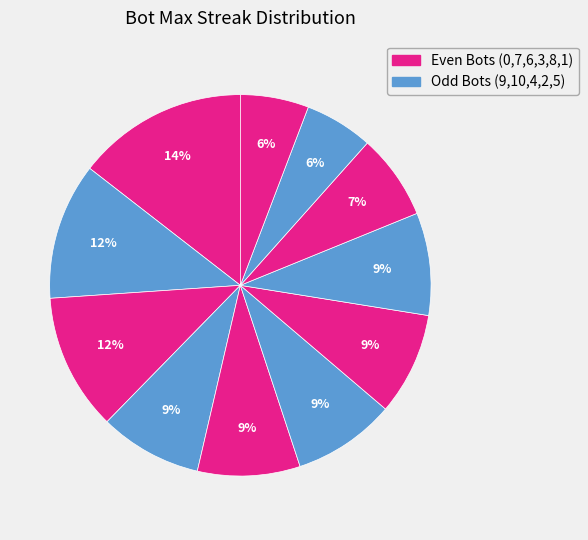

Rank the categories by value from lowest to highest.

5, 1, 8, 10, 6, 4, 3, 2, 9, 7, 0